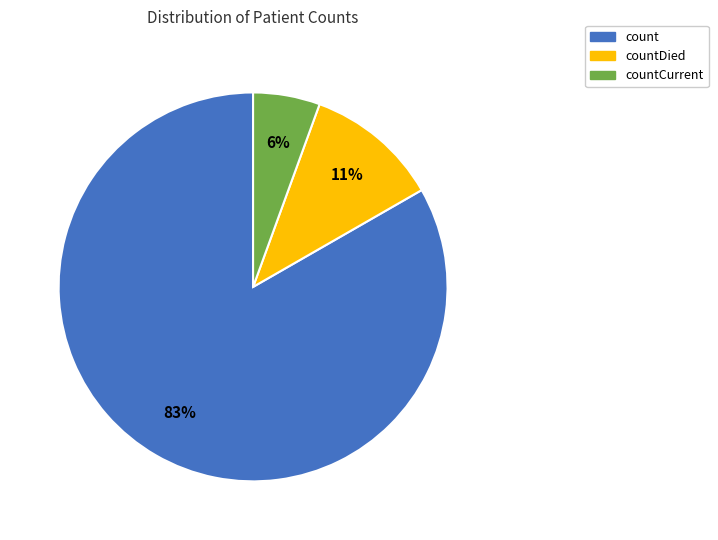

How many segments does this pie chart have?

3